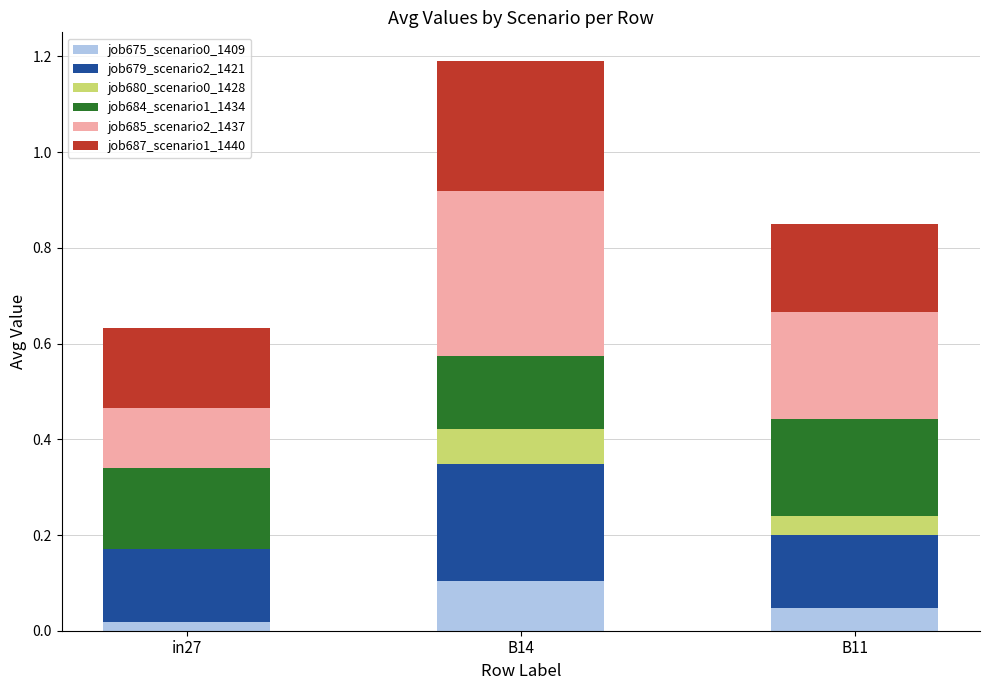

At which category is the sum across all series the highest?

B14